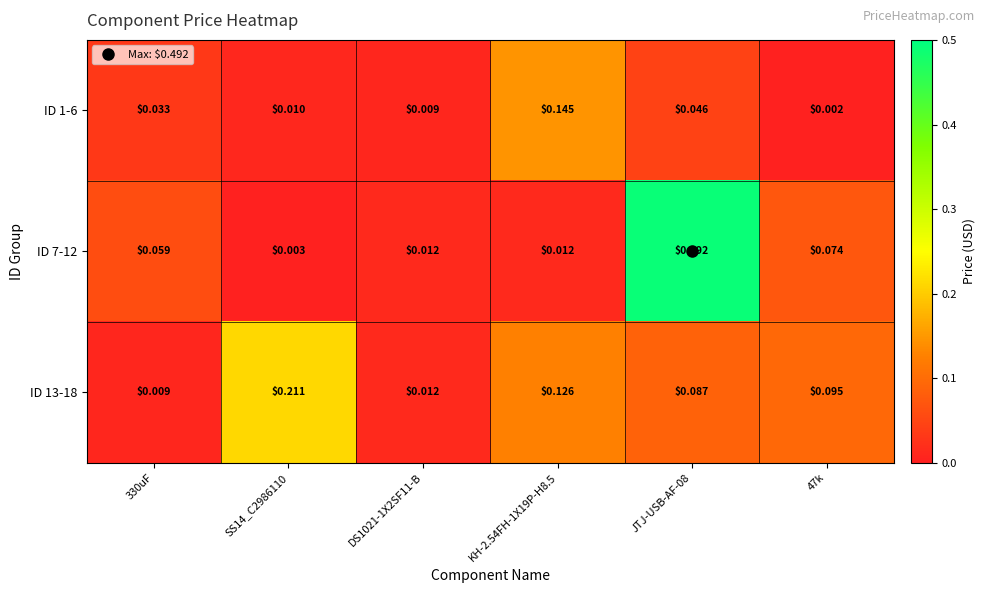

Is the value of ID 13-18 at SS14_C2986110 greater than the value of ID 1-6 at SS14_C2986110?

Yes